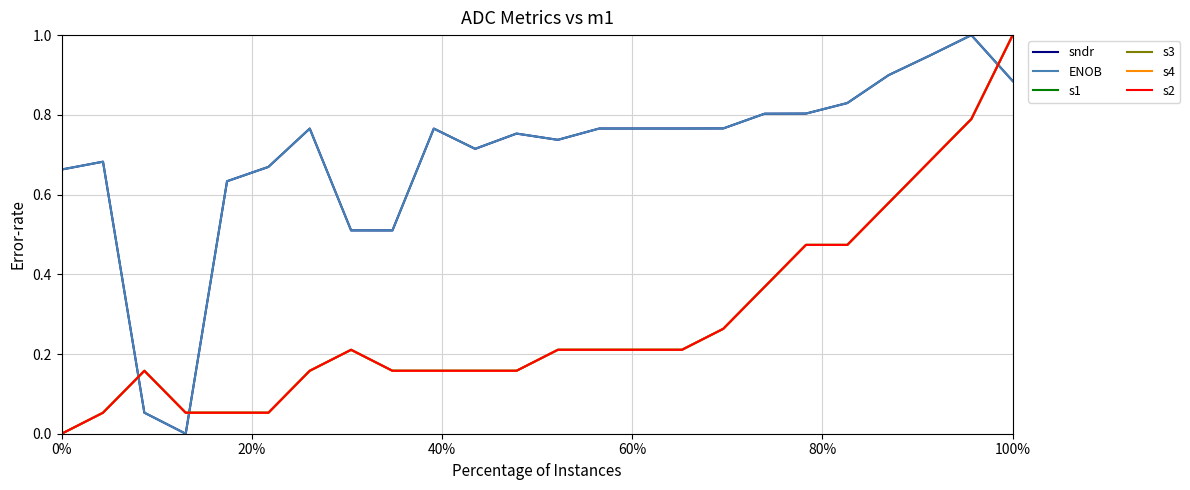

Which series has the widest spread of values?

sndr